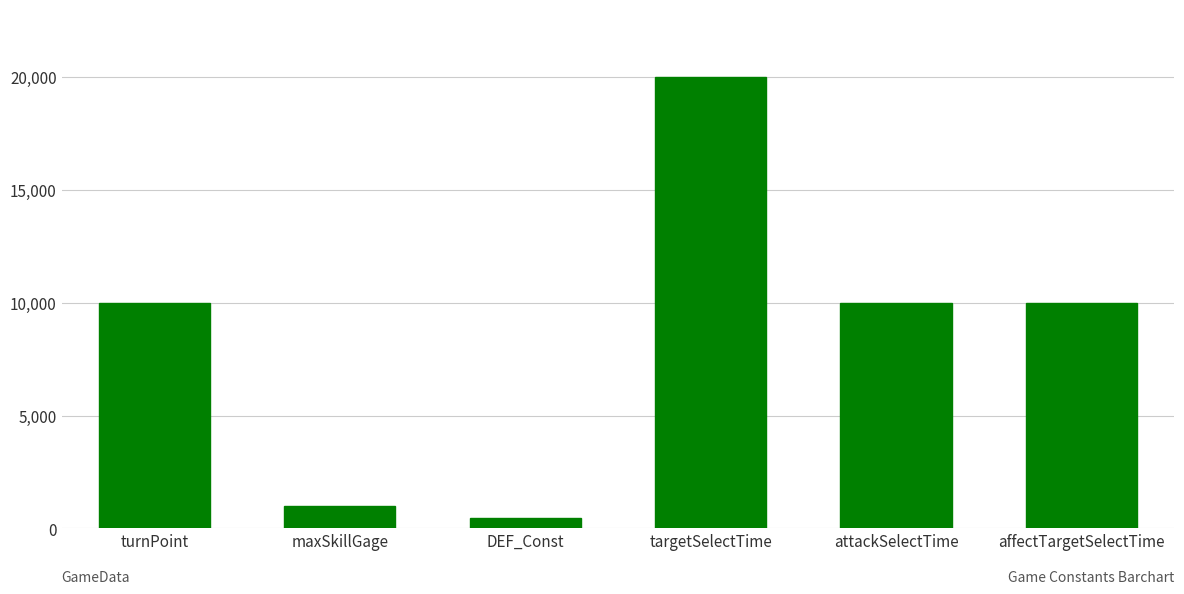

What is the difference between the maximum and minimum values?

19550